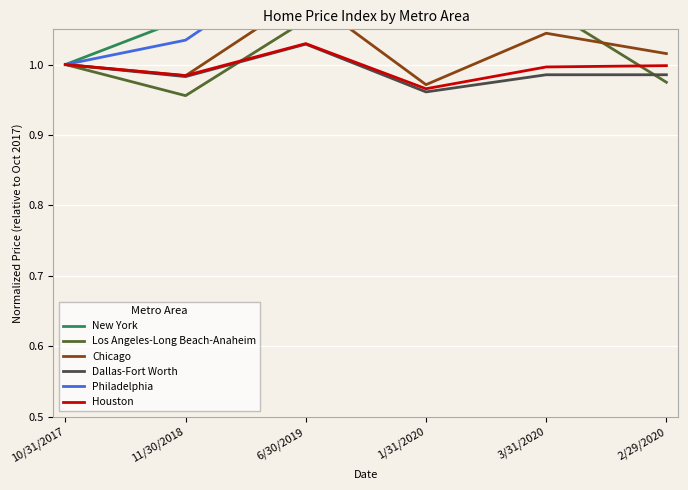

At how many categories does at least one series exceed 1?

5